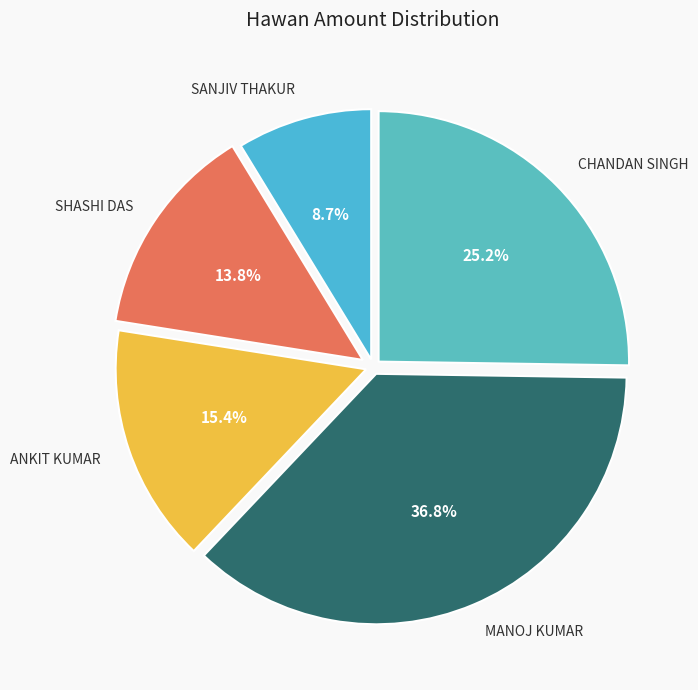

Count the number of slices in the pie.

5